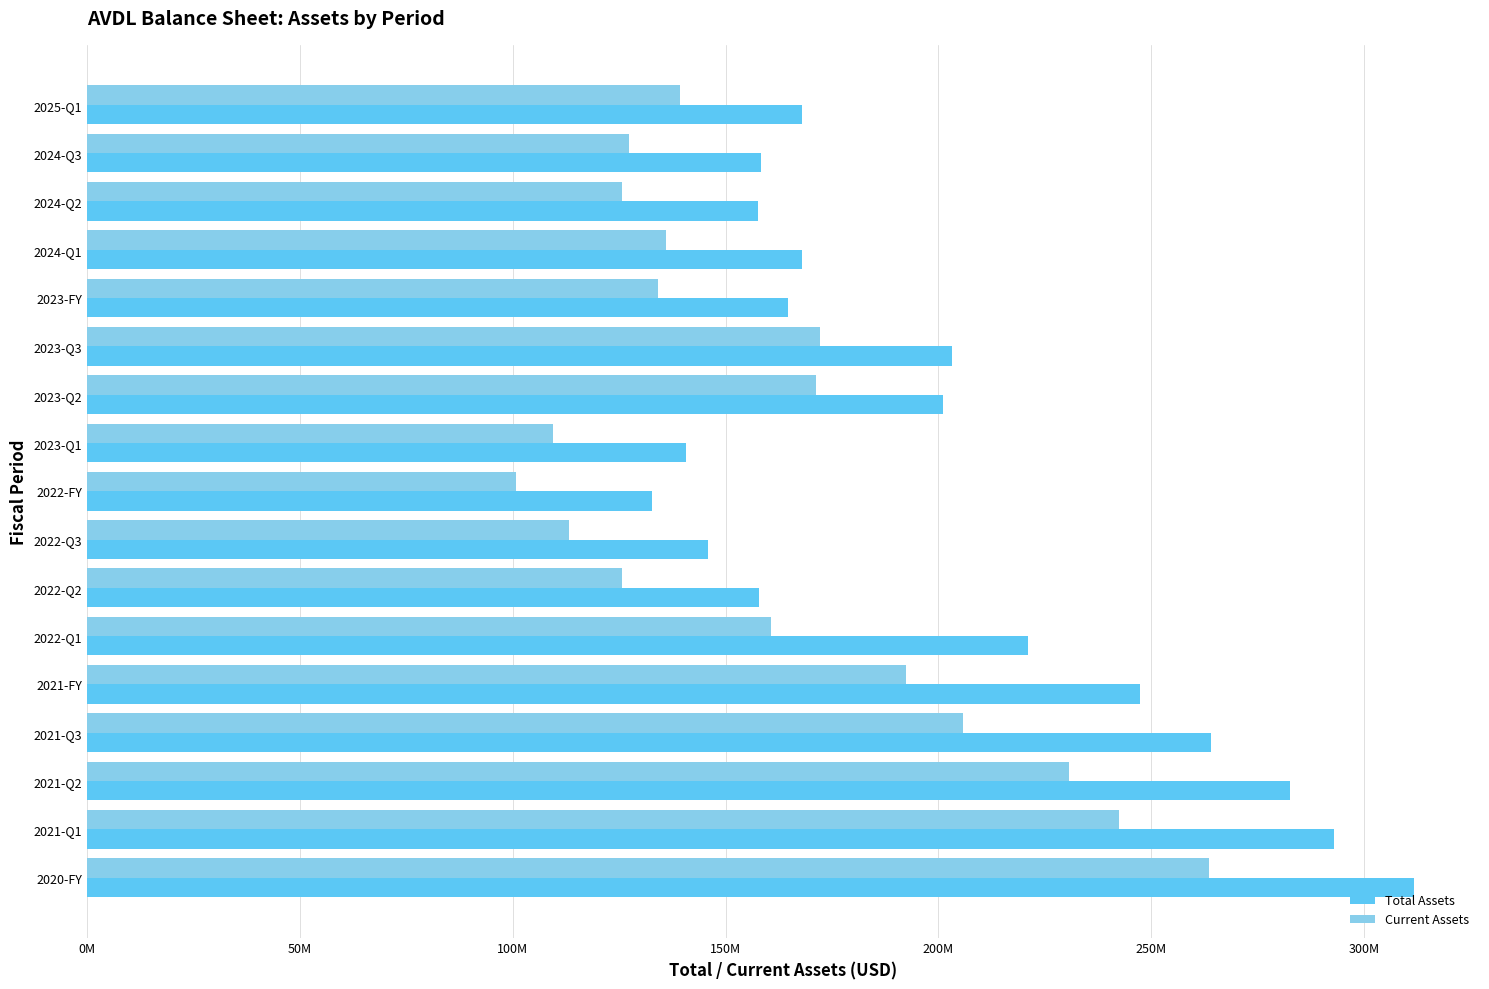

What is the highest value of the Total Assets series?

311637000